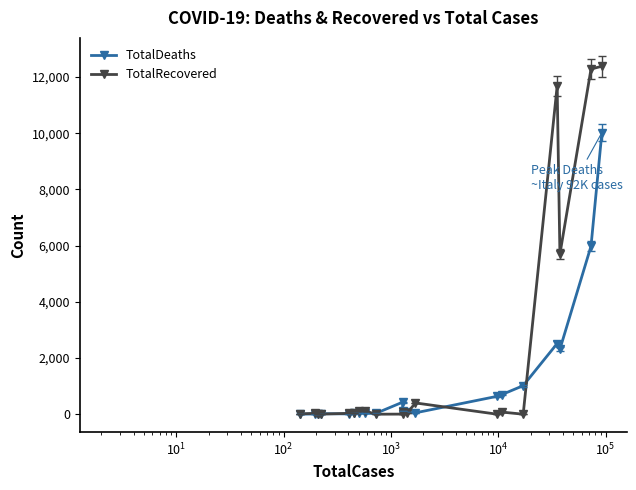

Is the value of TotalDeaths at $\mathdefault{10^{4}}$ greater than the value of TotalRecovered at 13?

Yes